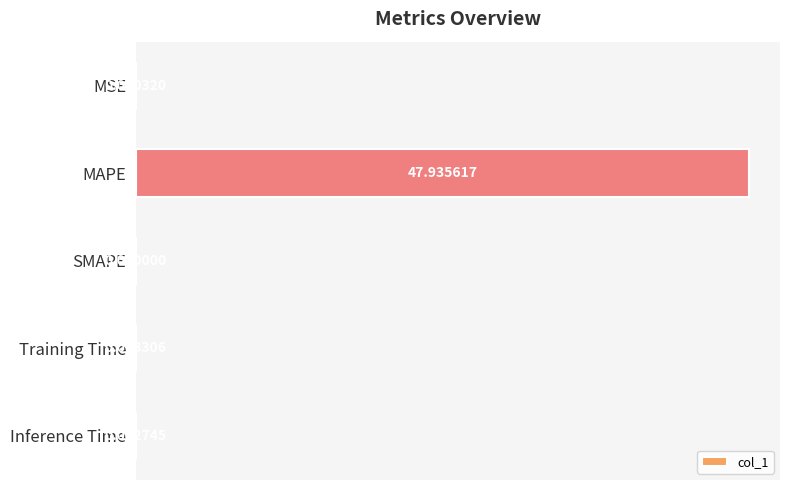

Count the number of data series in this chart.

1